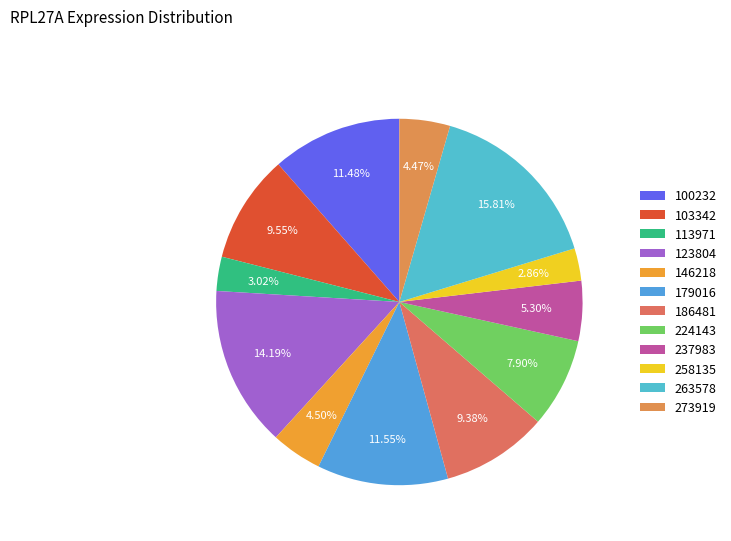

To the nearest percent, what is the average slice percentage?

8%